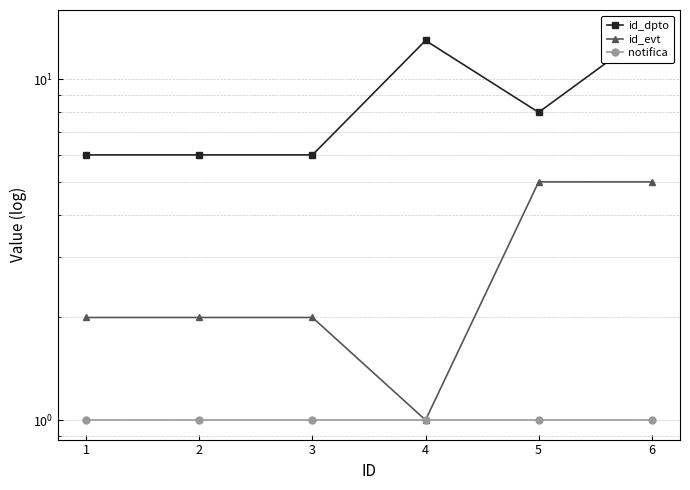

What is the difference between the maximum and minimum values in the id_evt series?

4